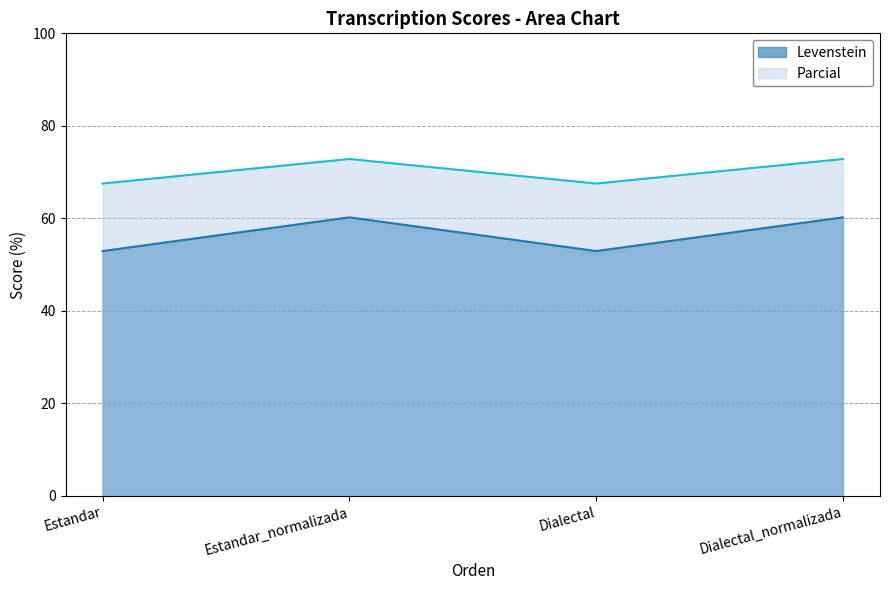

List the series in order of their peak value, highest first.

Parcial, Levenstein